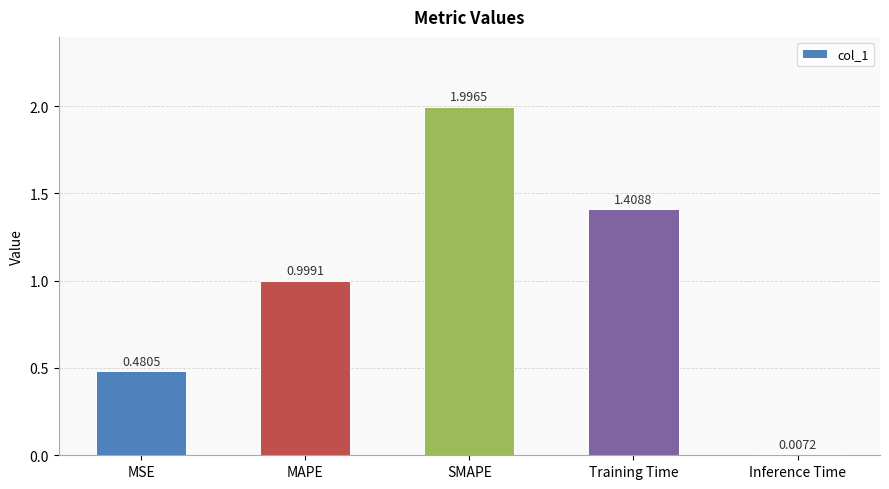

What is the sum of the values at Training Time and MSE?

1.9